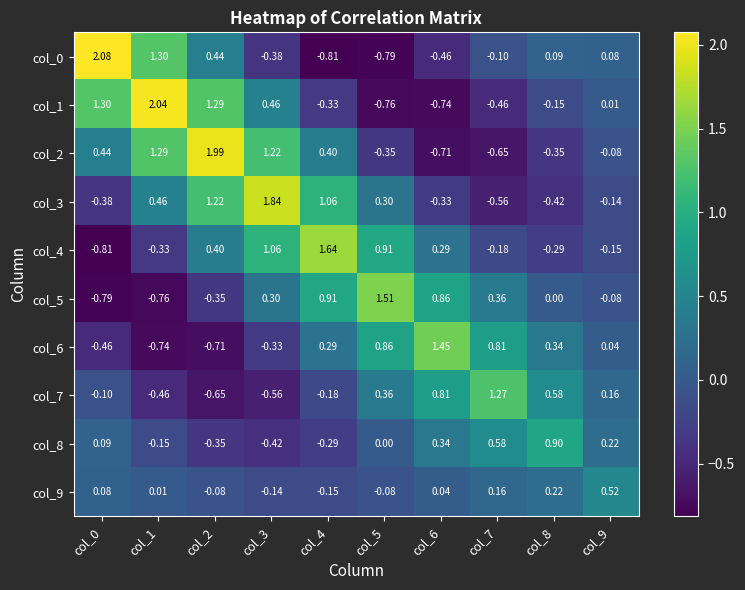

What is the total value across all series at col_4?

2.5